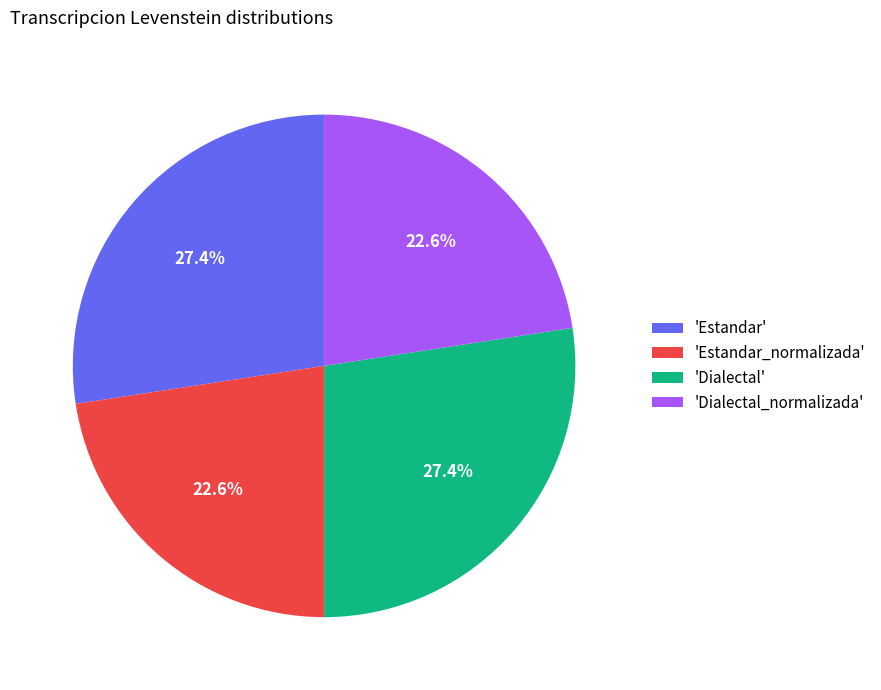

To the nearest percent, what is the difference between the largest and smallest slice percentages?

5%